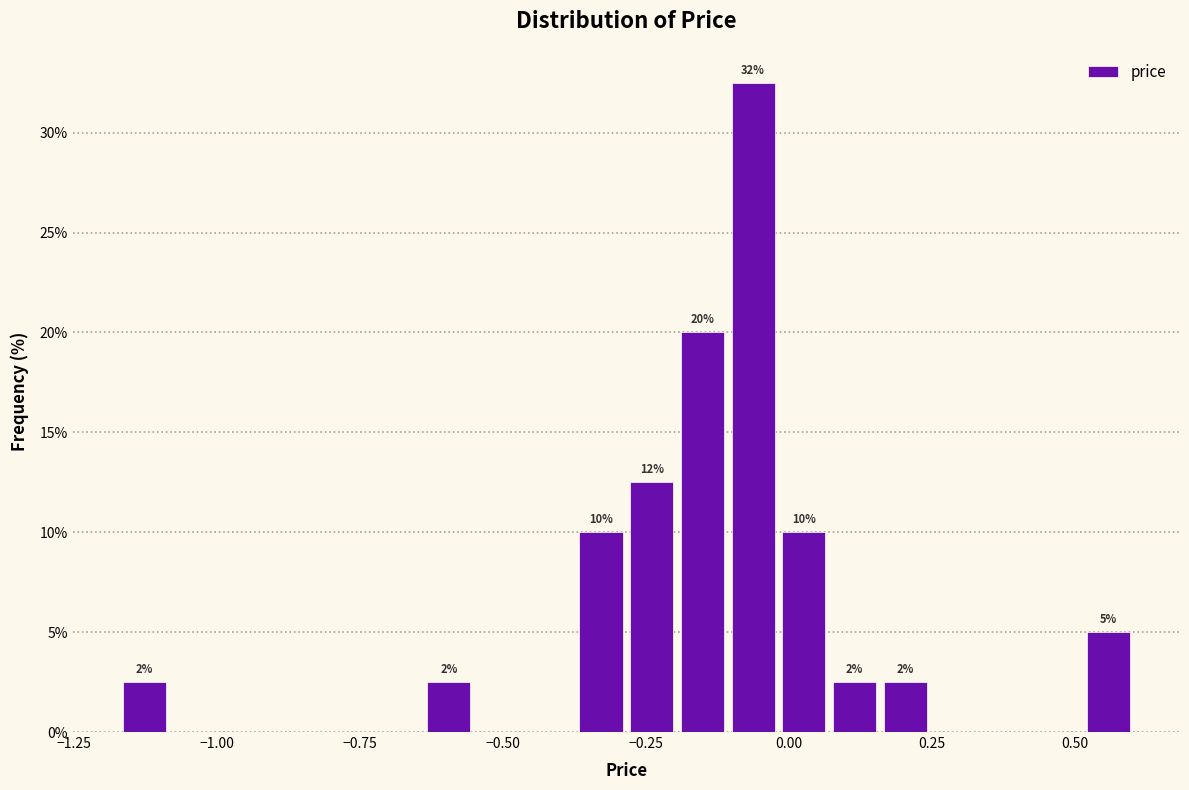

Around what value on the x-axis is the tallest bar? Give the approximate position of its centre, as read against the axis.

-0.05